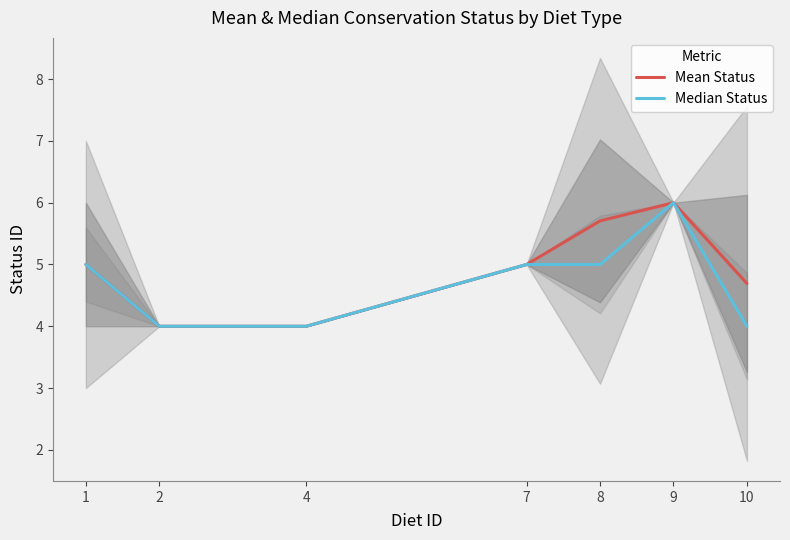

Read the Median Status value at 9.

6.0